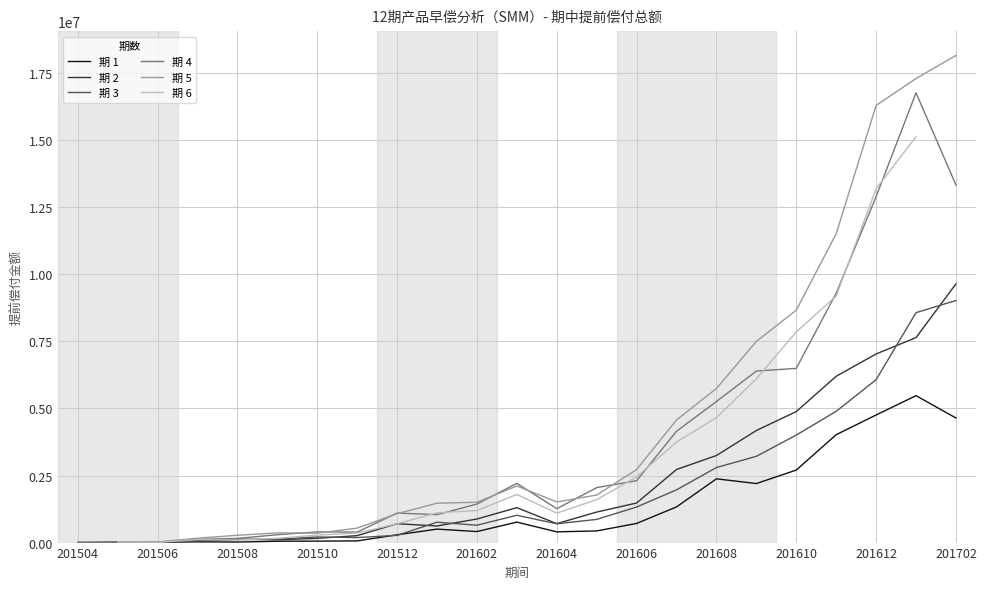

Read the 期 4 value at 201604.

1265266.0